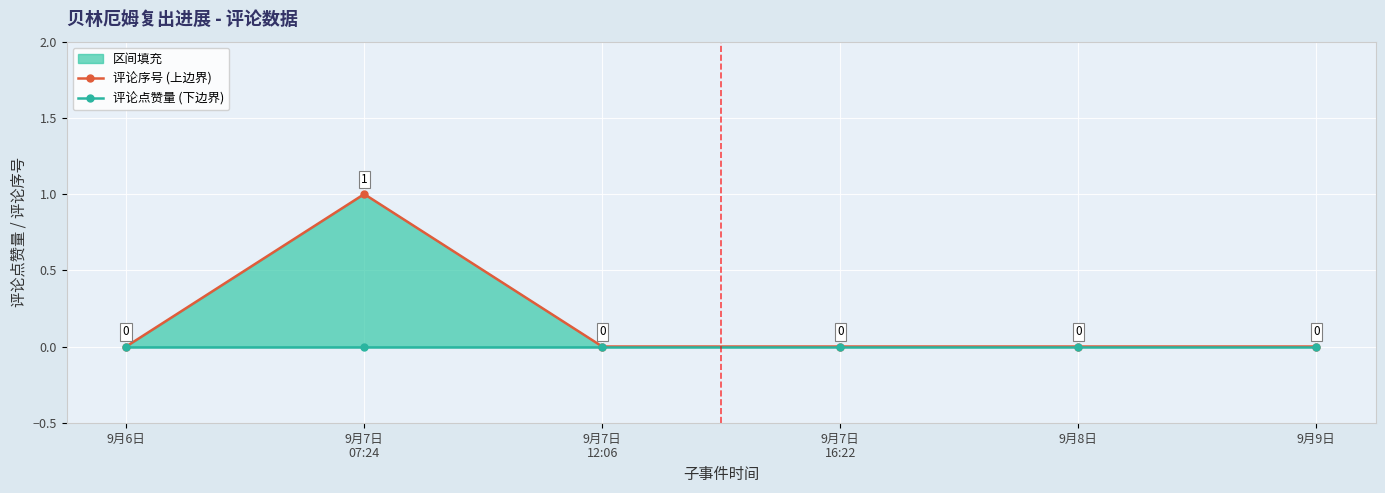

Reading left to right, extract all data points from this chart.

评论序号 (上边界): 9月6日=0	9月7日
07:24=1	9月7日
12:06=0	9月7日
16:22=0	9月8日=0	9月9日=0
评论点赞量 (下边界): 9月6日=0	9月7日
07:24=0	9月7日
12:06=0	9月7日
16:22=0	9月8日=0	9月9日=0